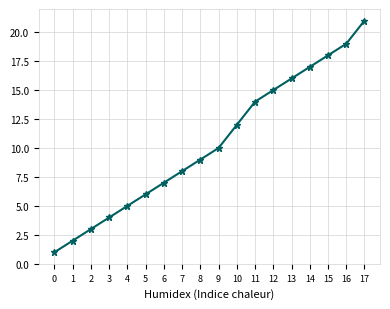

The value at 7 is 8. True or false?

True